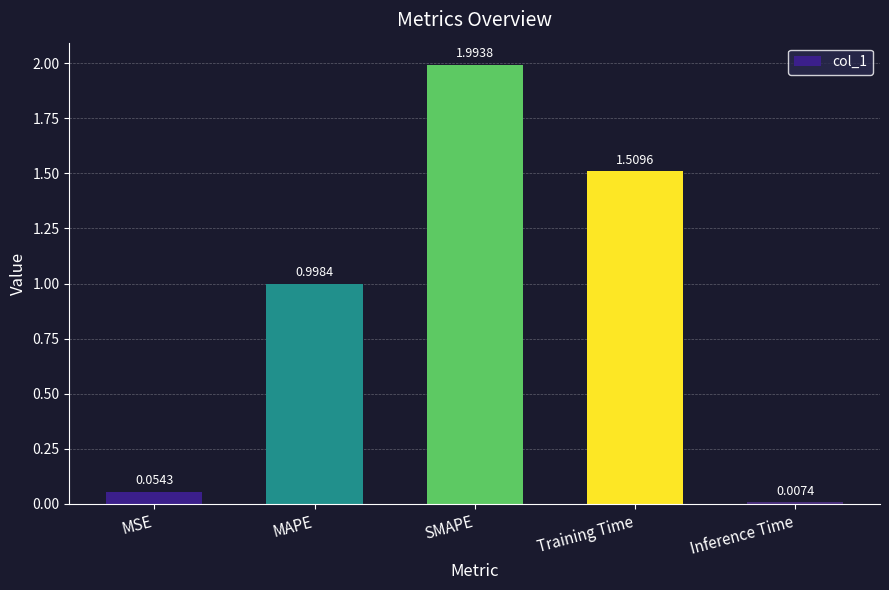

At which category does the chart reach its peak across all series?

SMAPE